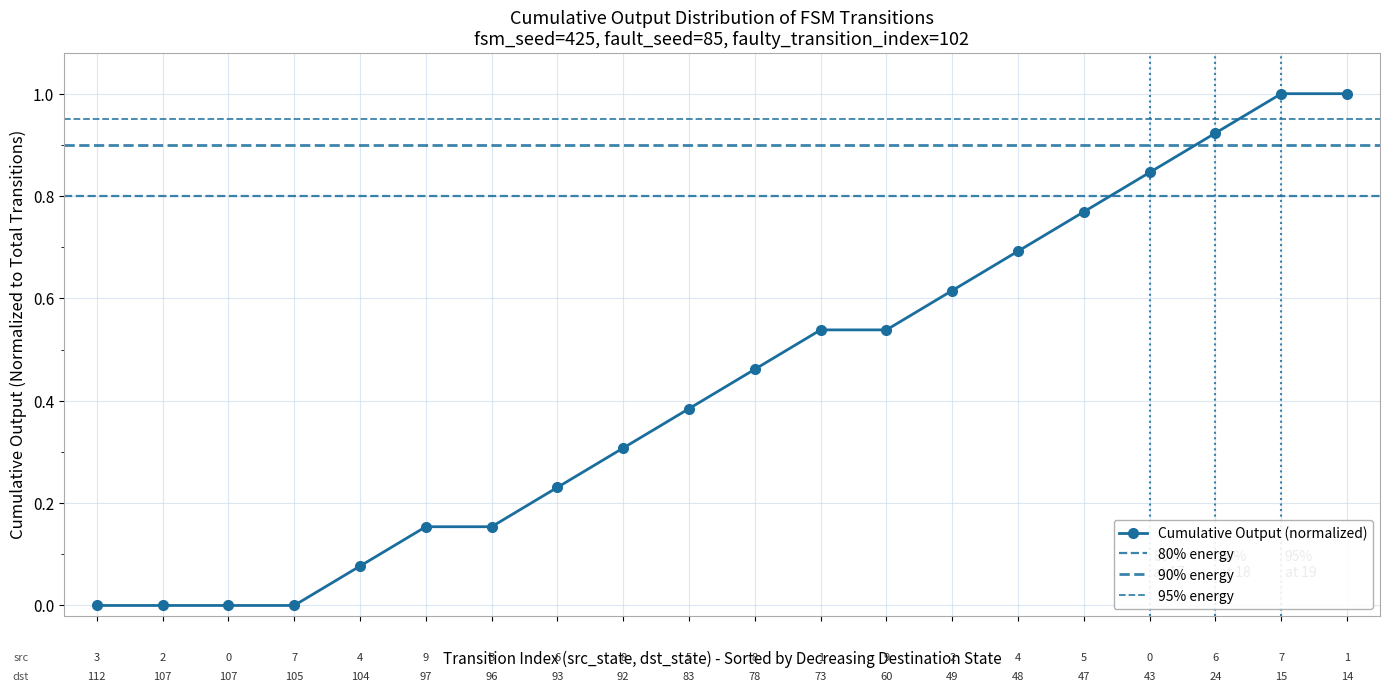

What is the difference between the maximum and minimum values?

1.0